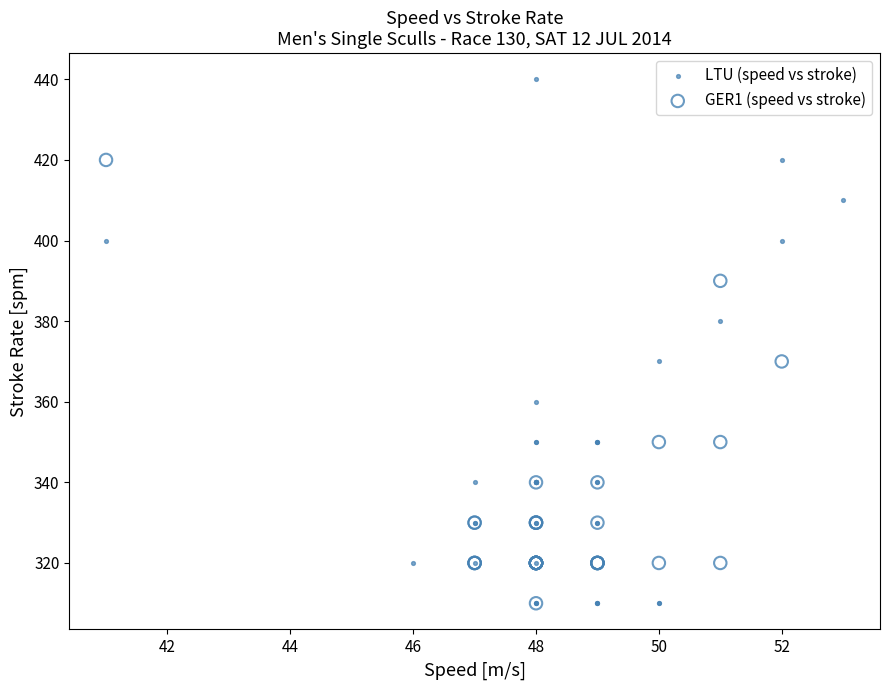

Which series has the largest Y range (max minus min)?

LTU (speed vs stroke)